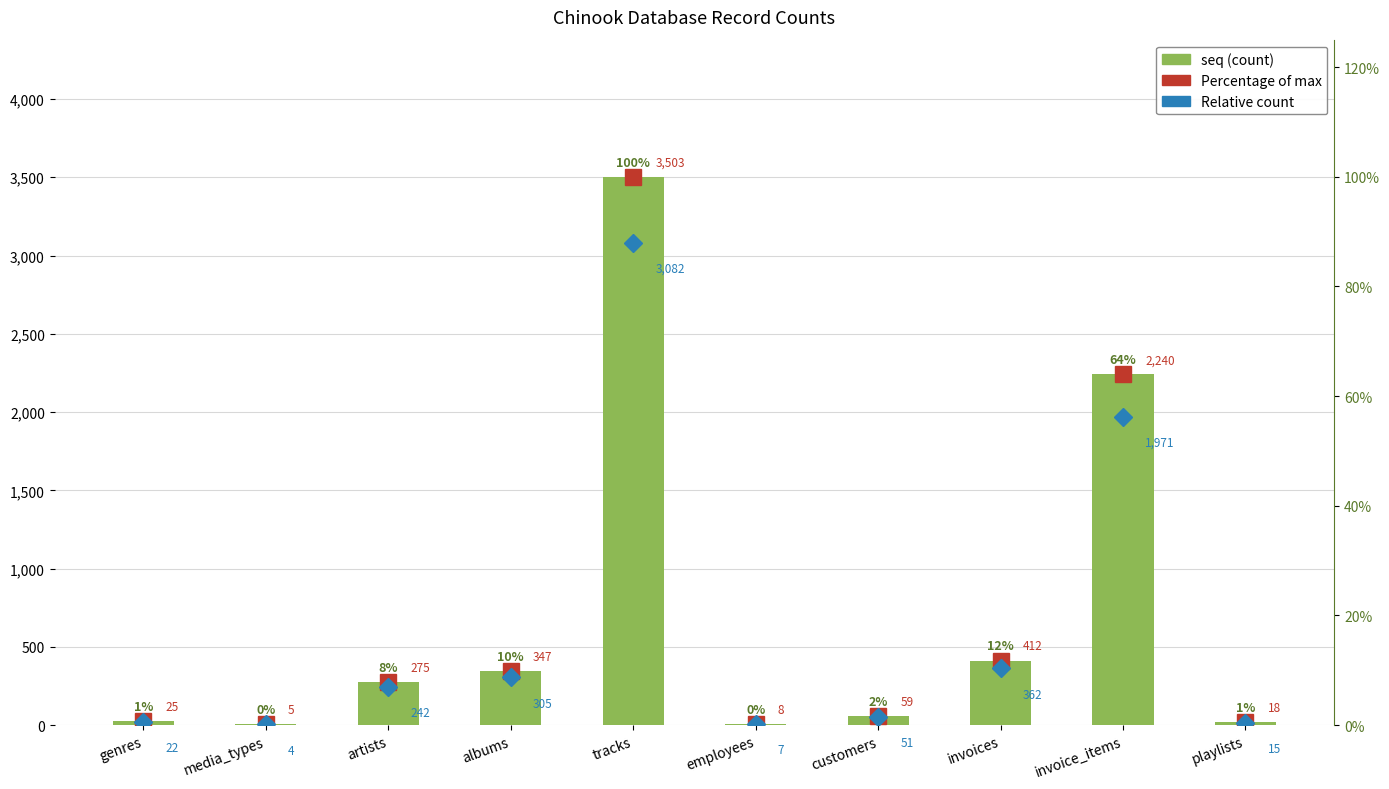

The seq series shows 5049.8 at tracks. True or false?

False